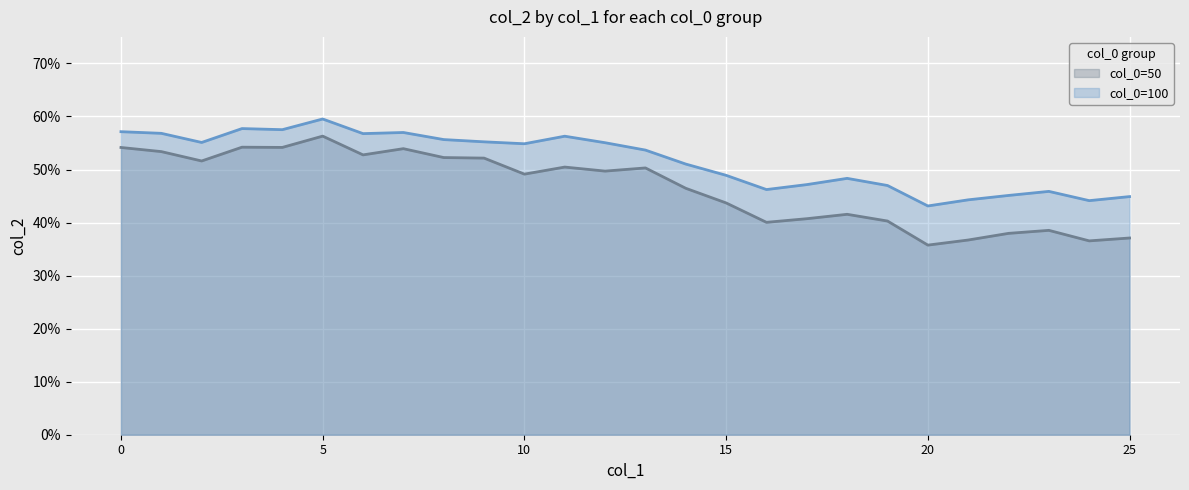

Which series has the largest range (max minus min)?

col_0=50